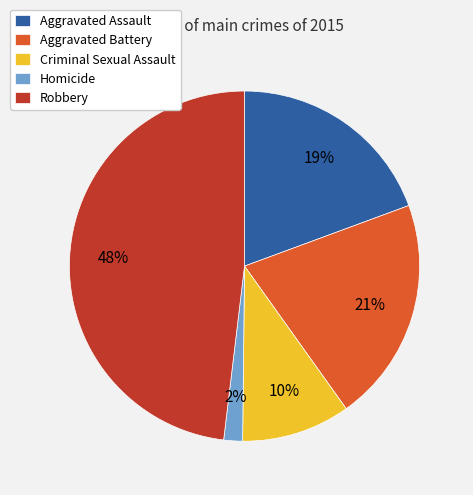

The Robbery slice represents 48% of the pie. True or false?

True